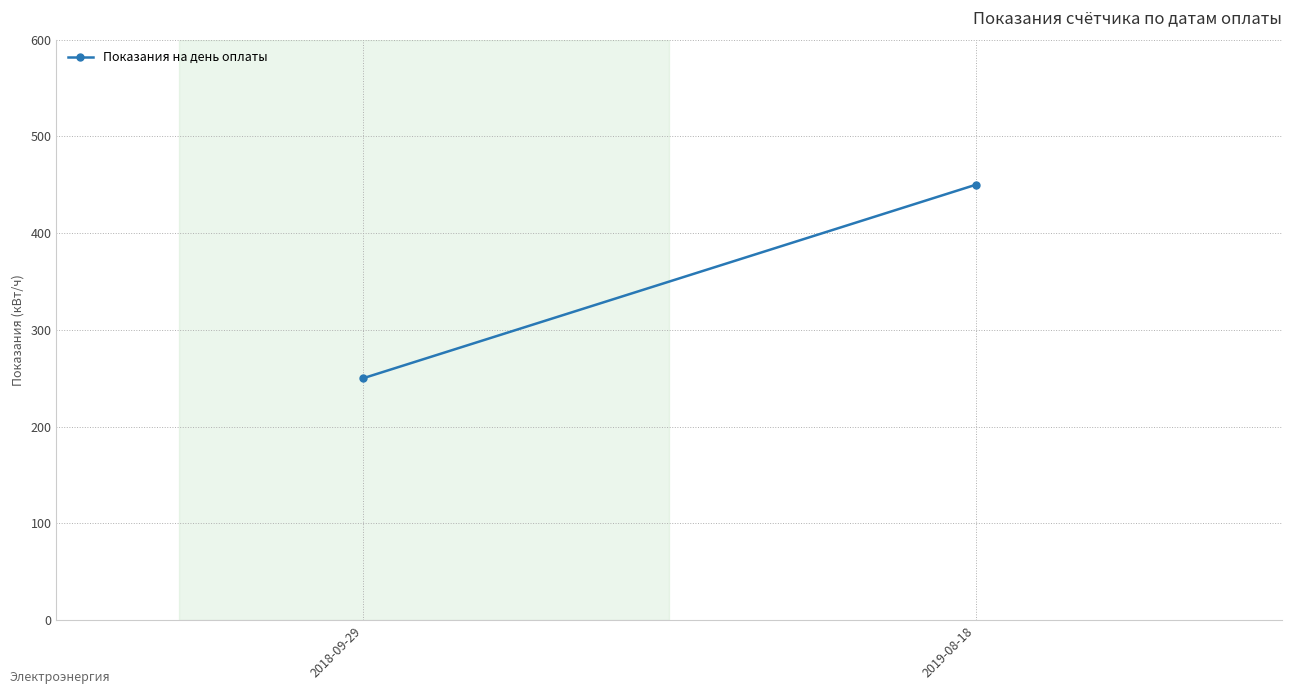

What is the change in value from 2018-09-29 to 2019-08-18?

+200